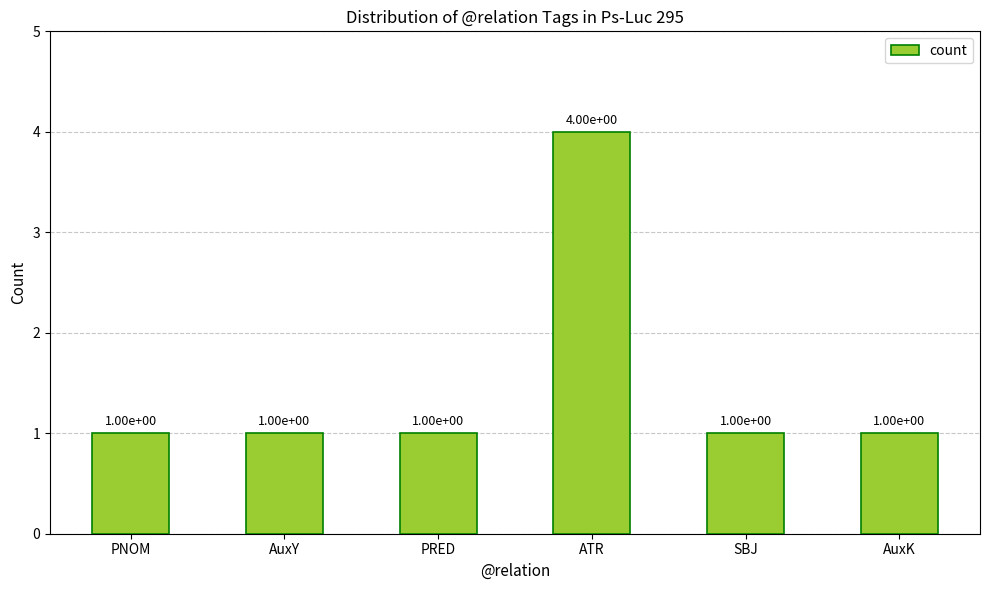

Reading left to right, what are all the values shown in this chart?

1	1	1	4	1	1